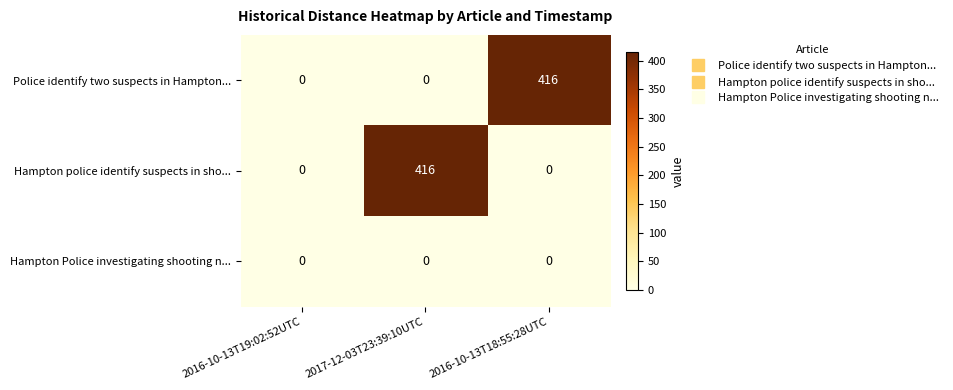

The Police identify two suspects in Hampton... series shows 262 at 2017-12-03T23:39:10UTC. True or false?

False